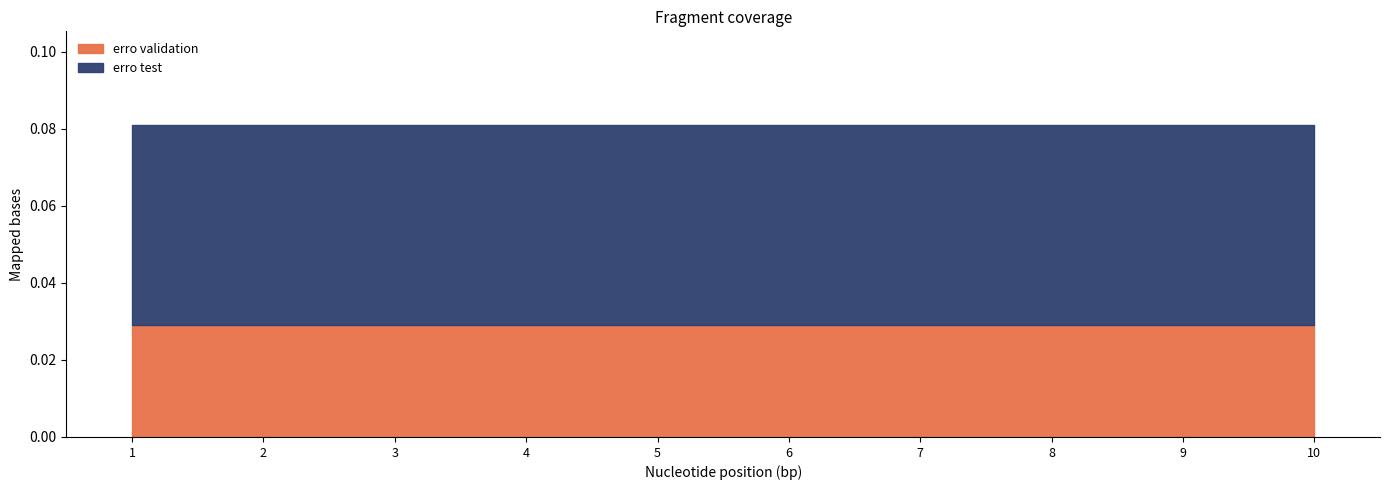

True or false: erro validation has a value of 0.0 at 6.

False